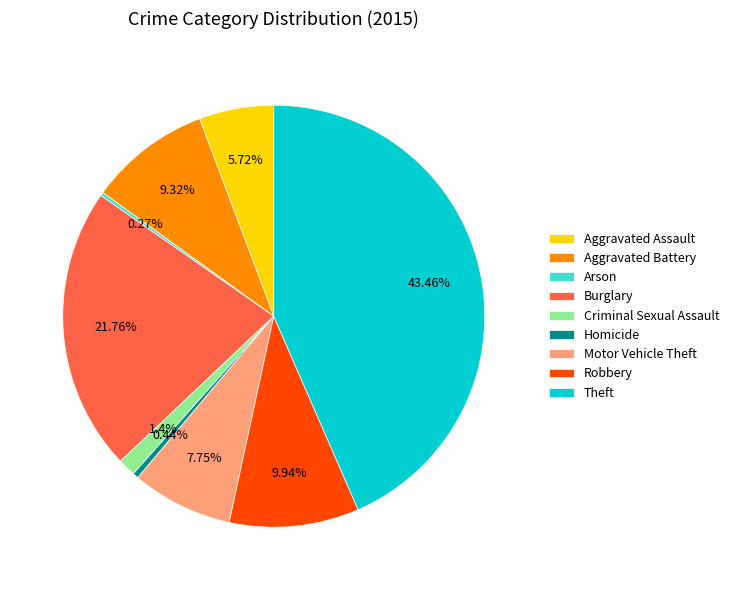

Which has a higher value, Burglary or Motor Vehicle Theft?

Burglary